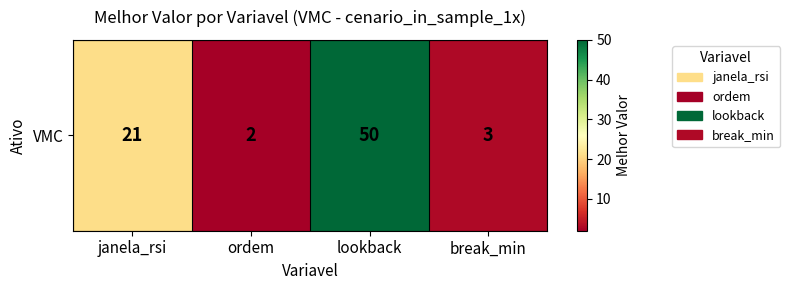

Where is the data nearest to the value 26?

janela_rsi